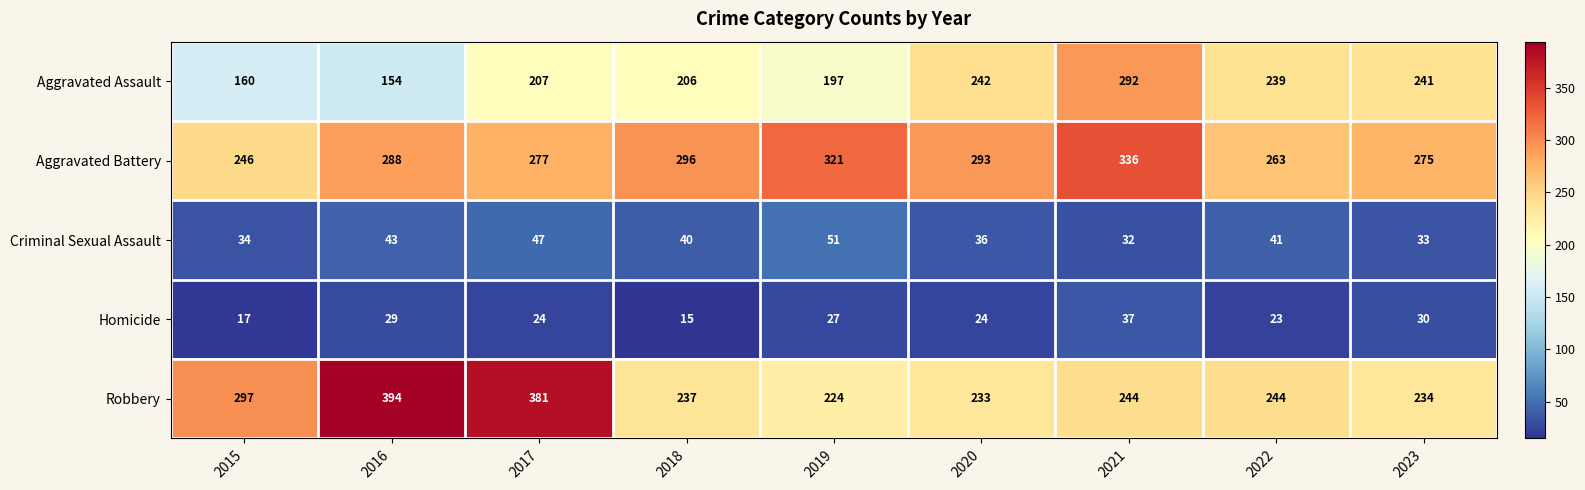

At 2021, list the series in order from largest to smallest.

Aggravated Battery, Aggravated Assault, Robbery, Homicide, Criminal Sexual Assault